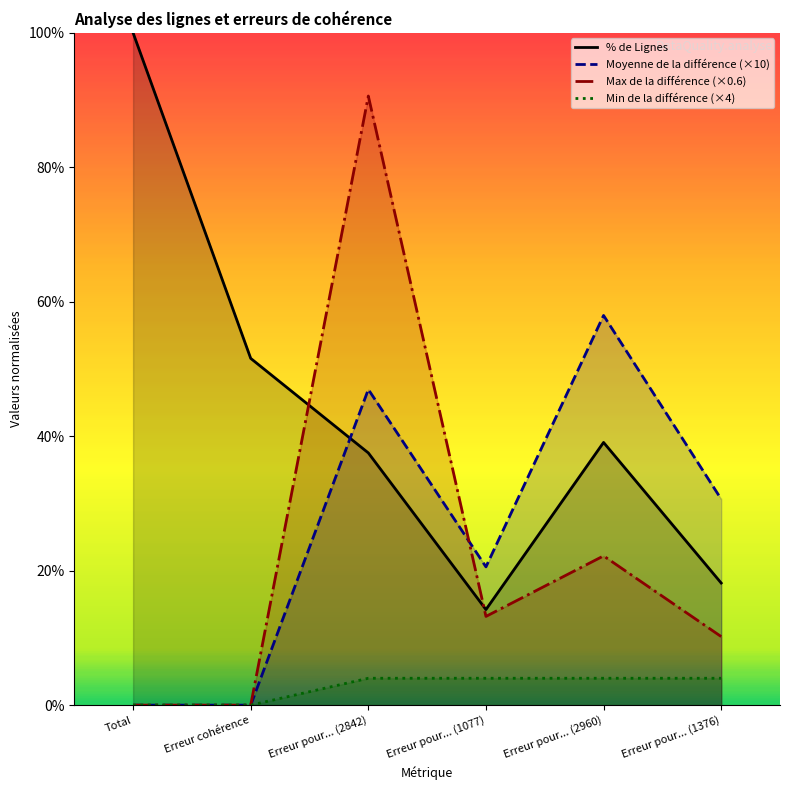

Which has a higher value, Total or Erreur cohérence?

Total